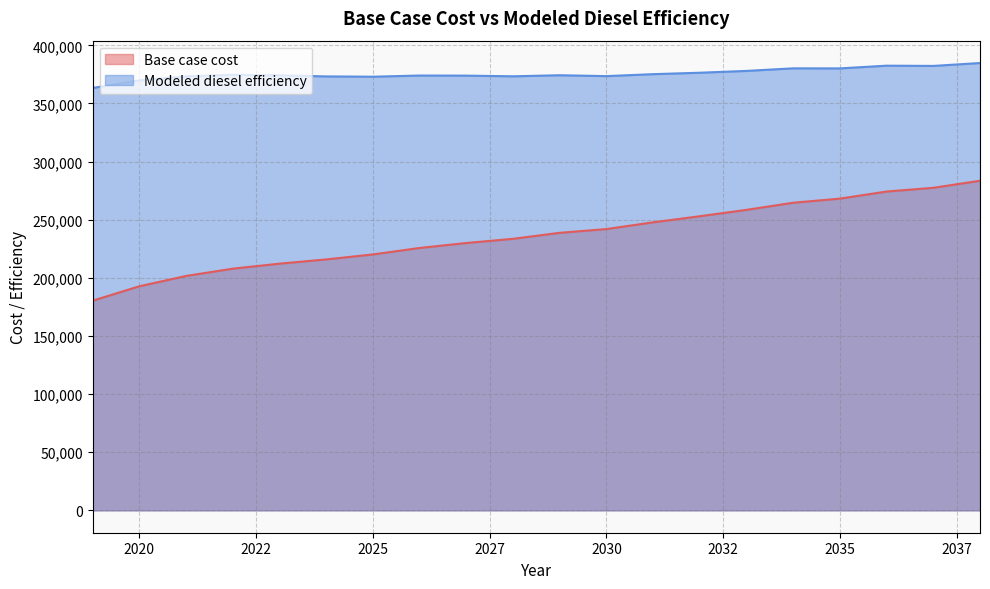

True or false: Base case cost and Modeled diesel efficiency intersect in this chart.

False